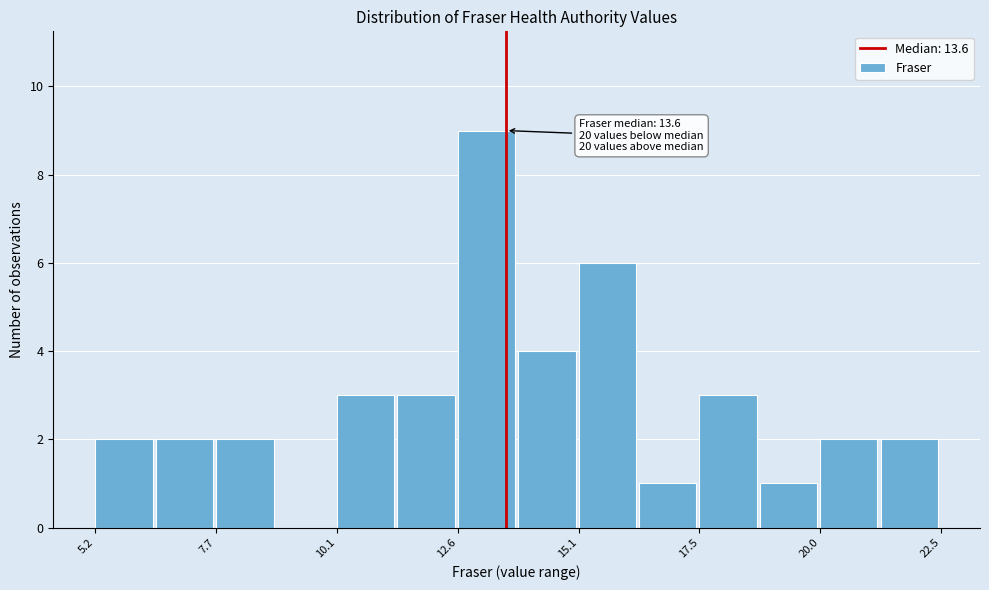

Read against the x-axis, roughly where is the centre of the tallest bar?

13.0